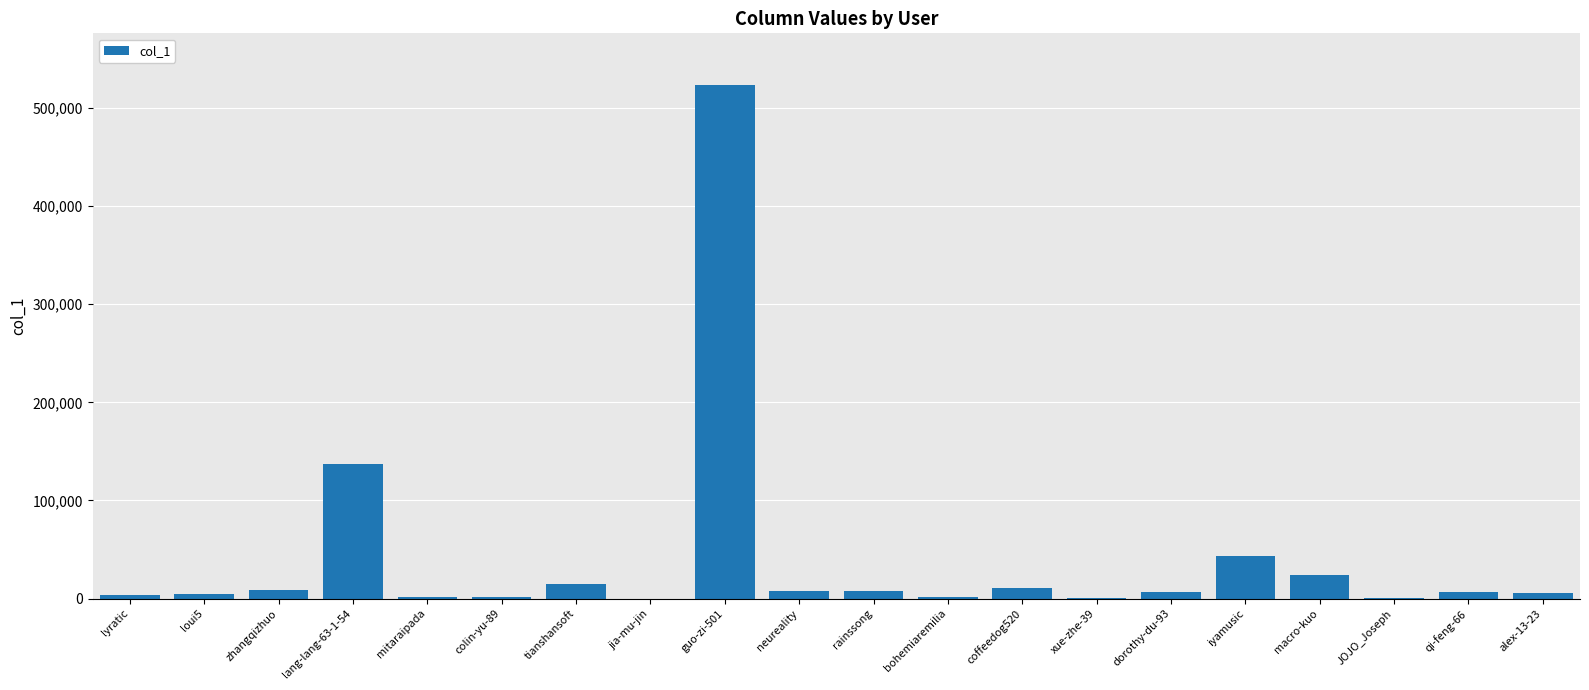

At which label is the value closest to 261917?

lang-lang-63-1-54